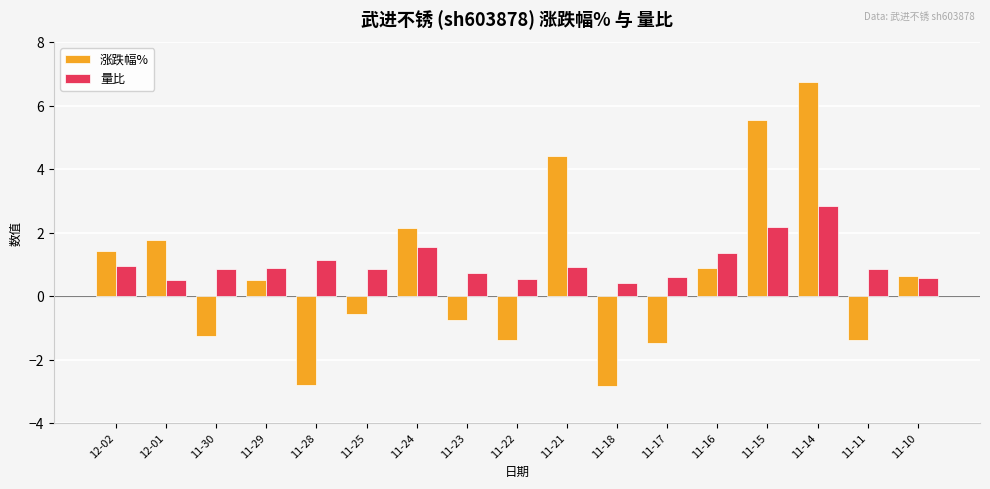

Which category has the highest value across all series?

11-14